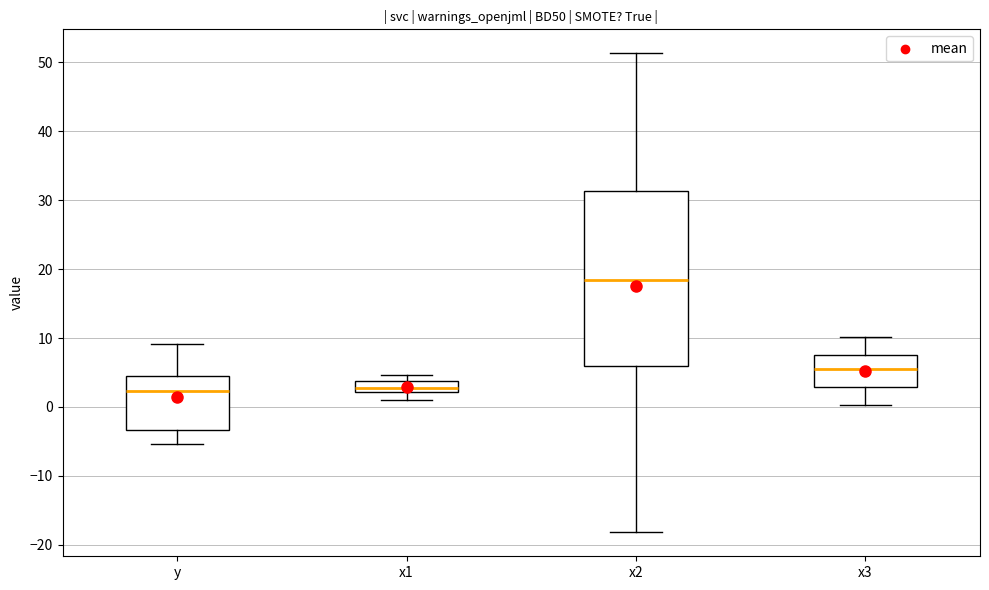

Where does the median line of the box for x2 sit on the y-axis? The values are not printed on the chart, so give them approximately, as read against the axis.

18